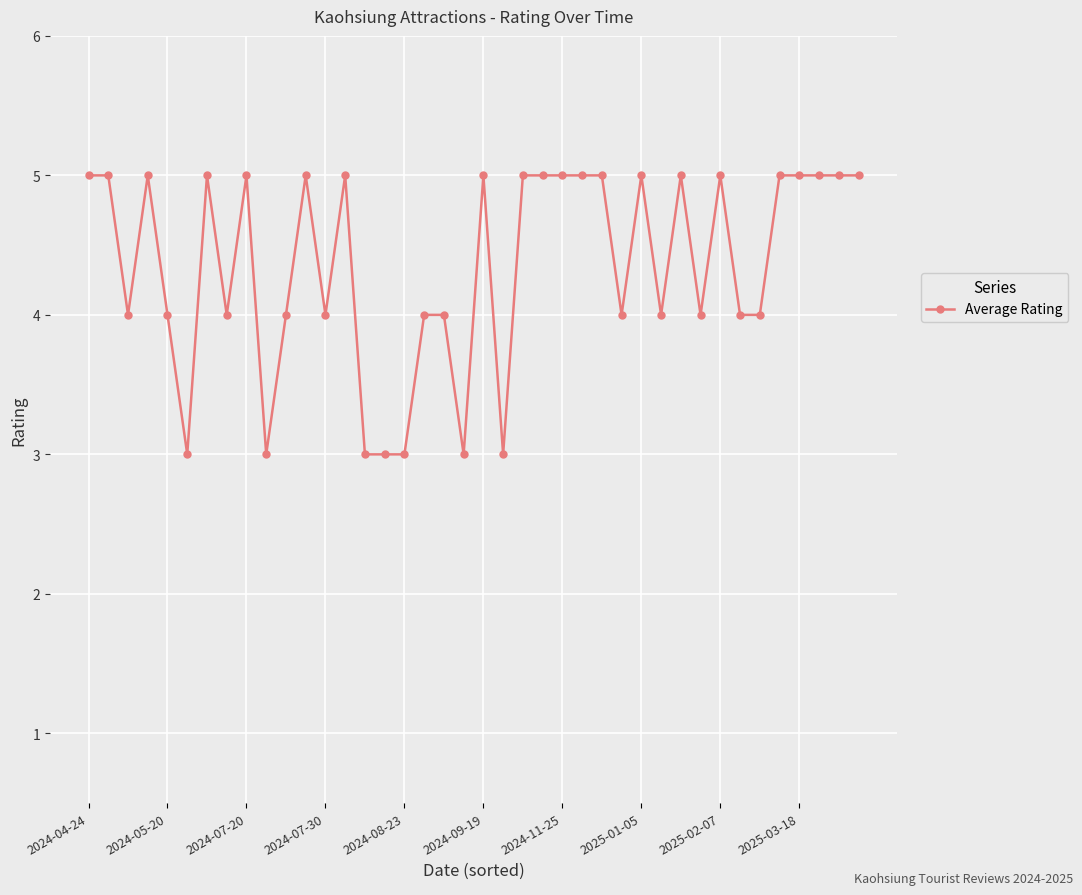

How many lines are shown in the chart?

1